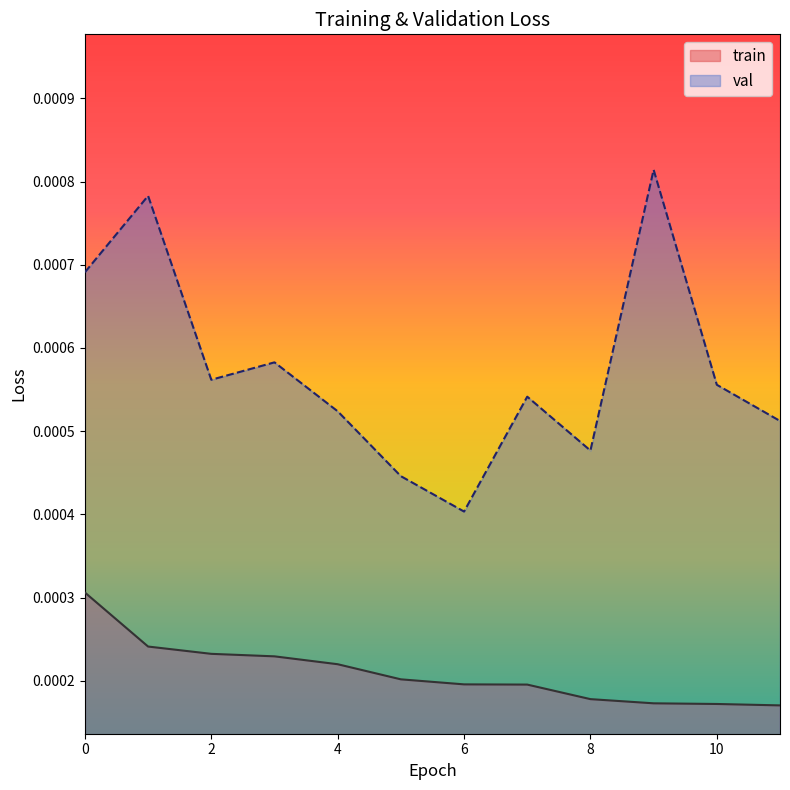

True or false: train and val cross at least once.

False